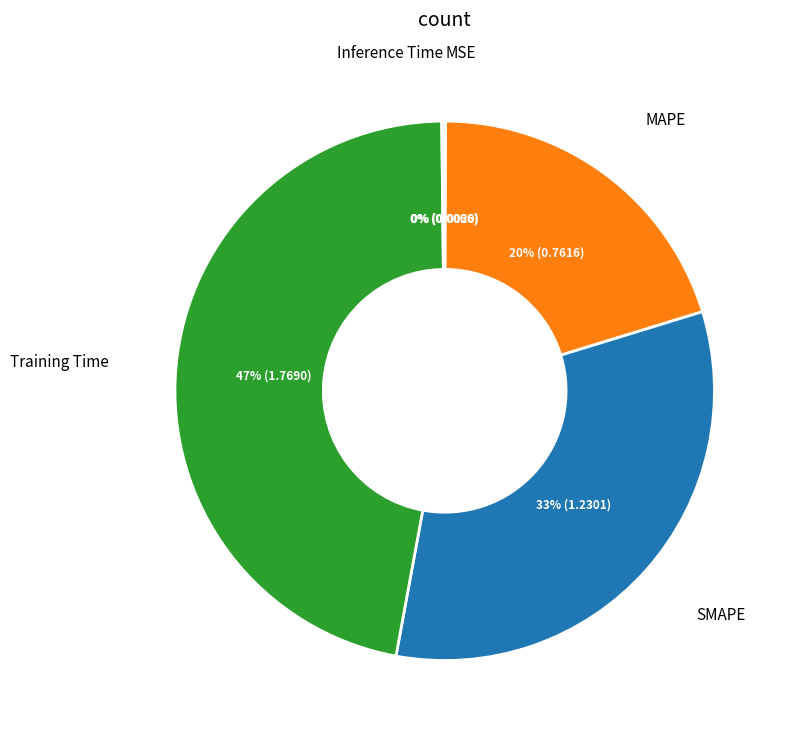

Does any single category account for the majority?

No